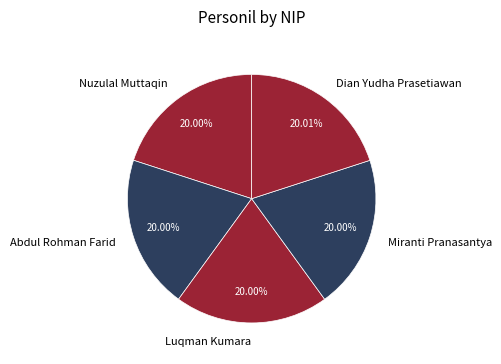

Combined, what portion of the pie is Nuzulal Muttaqin and Luqman Kumara?

40.0%